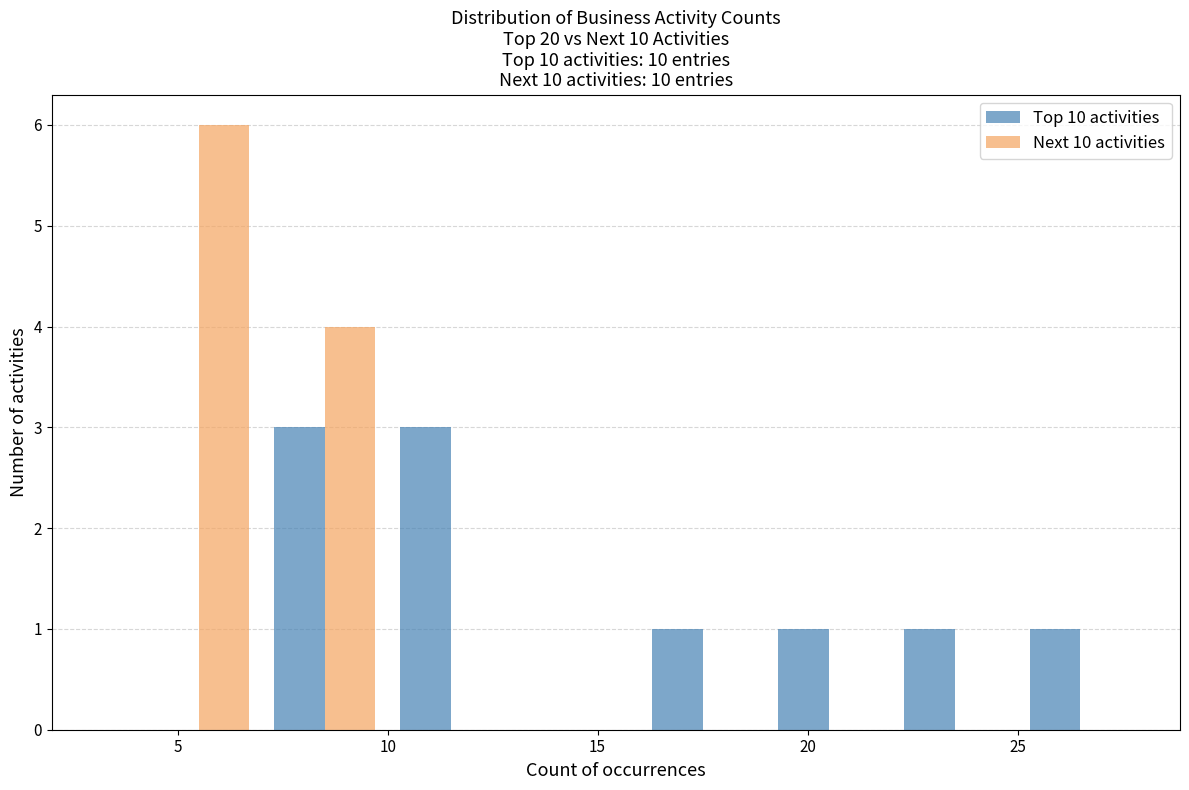

Reading left to right, list every range on the x-axis with the height of the bar of each series over it. The values are not printed on the chart, so give them approximately, as read against the axis.

4 to 7: Top 10 activities=0	Next 10 activities=6
7 to 10: Top 10 activities=3	Next 10 activities=4
10 to 13: Top 10 activities=3	Next 10 activities=0
13 to 16: Top 10 activities=0	Next 10 activities=0
16 to 19: Top 10 activities=1	Next 10 activities=0
19 to 22: Top 10 activities=1	Next 10 activities=0
22 to 25: Top 10 activities=1	Next 10 activities=0
25 to 28: Top 10 activities=1	Next 10 activities=0